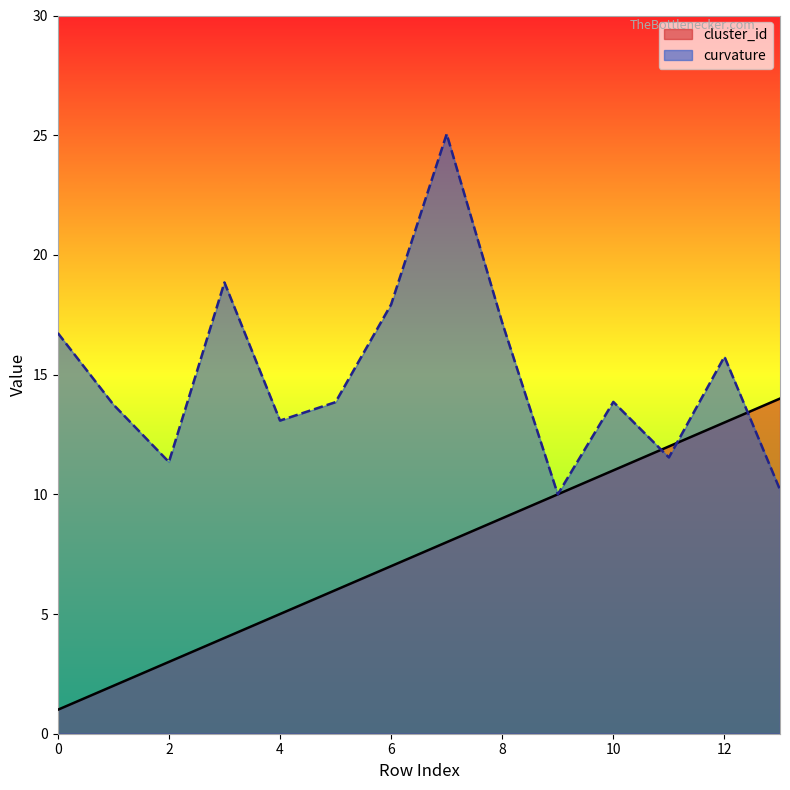

Reading left to right, extract all data points from this chart.

cluster_id: 0=1.0	1=2.0	2=3.0	3=4.0	4=5.0	5=6.0	6=7.0	7=8.0	8=9.0	9=10.0	10=11.0	11=12.0	12=13.0	13=14.0
curvature: 0=16.7	1=13.8	2=11.3	3=18.9	4=13.1	5=13.8	6=17.9	7=25.1	8=17.2	9=10.0	10=13.9	11=11.5	12=15.8	13=10.2